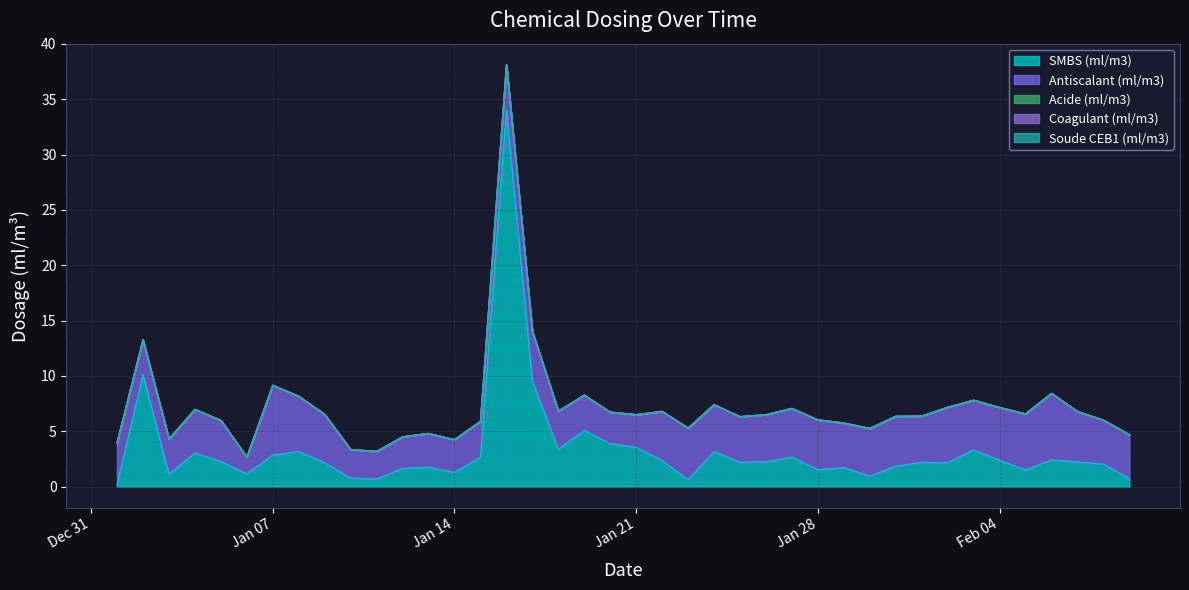

What are all the series names shown in the legend?

SMBS (ml/m3), Antiscalant (ml/m3), Acide (ml/m3), Coagulant (ml/m3), Soude CEB1 (ml/m3)